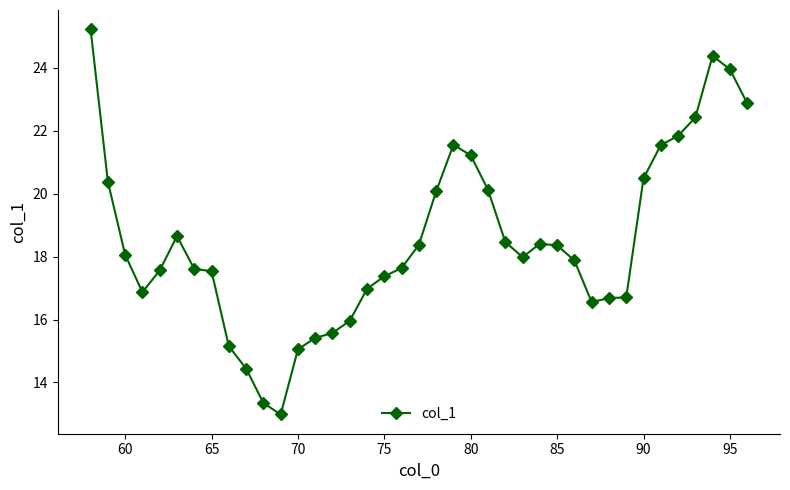

What is the minimum value shown in the chart?

13.0